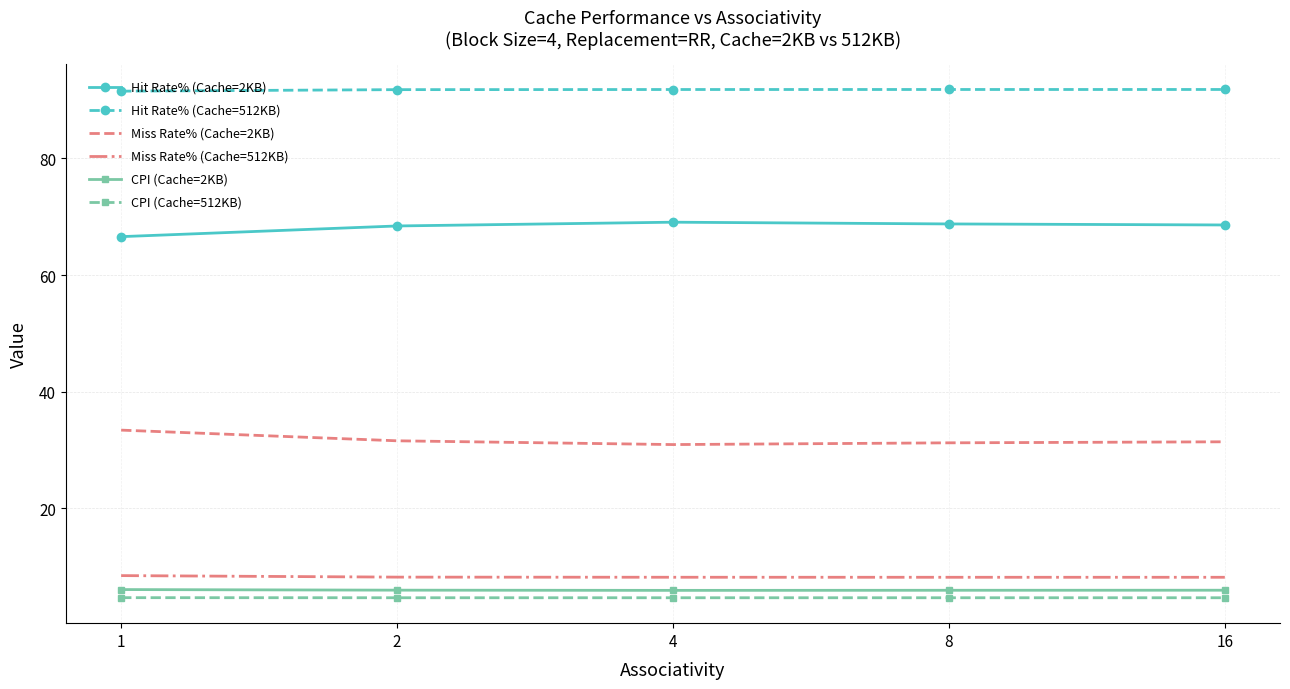

True or false: Hit Rate% (Cache=512KB) and CPI (Cache=512KB) cross at least once.

False